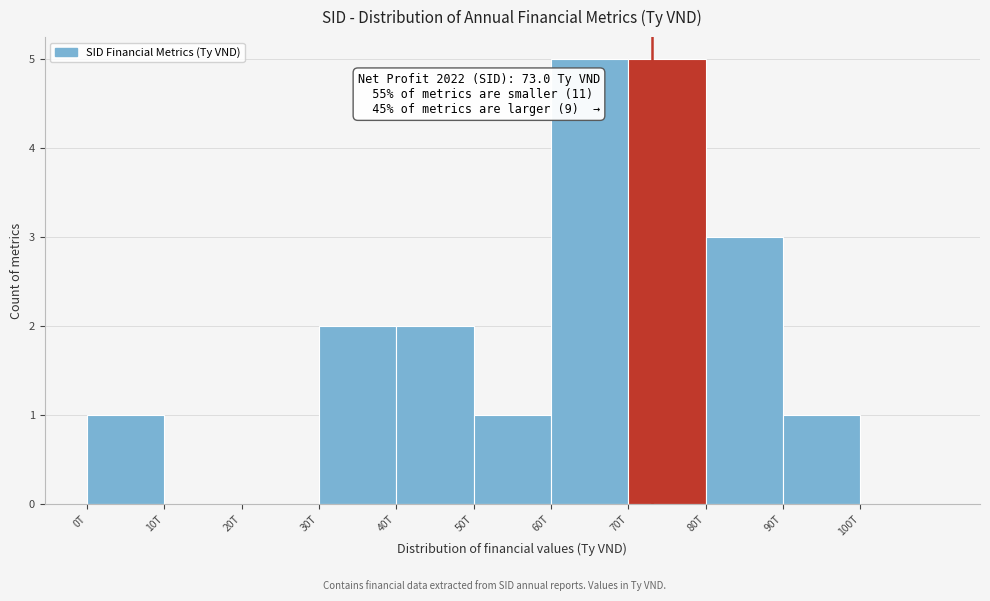

Reading left to right, list all the values displayed in this chart.

0T=1	10T=0	20T=0	30T=2	40T=2	50T=1	60T=5	70T=5	80T=3	90T=1	100T=0